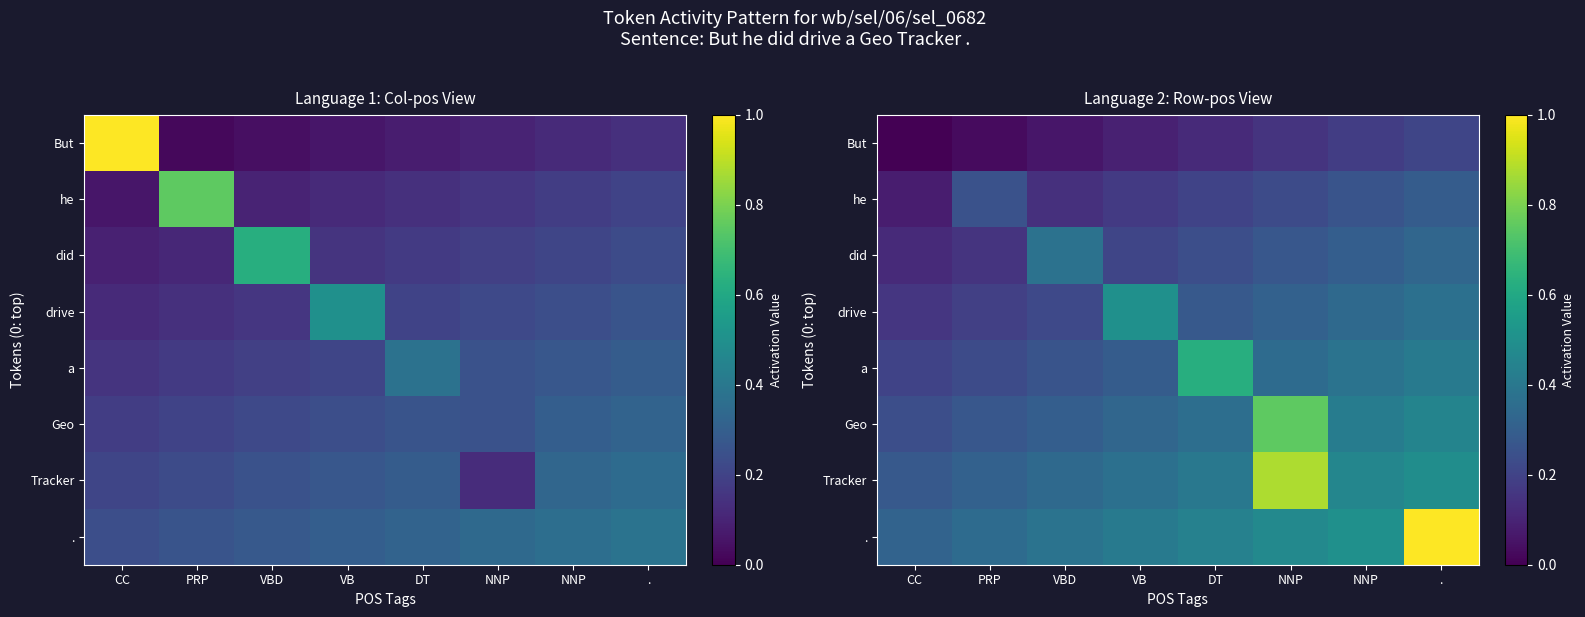

Which label corresponds to the largest value in the chart?

.